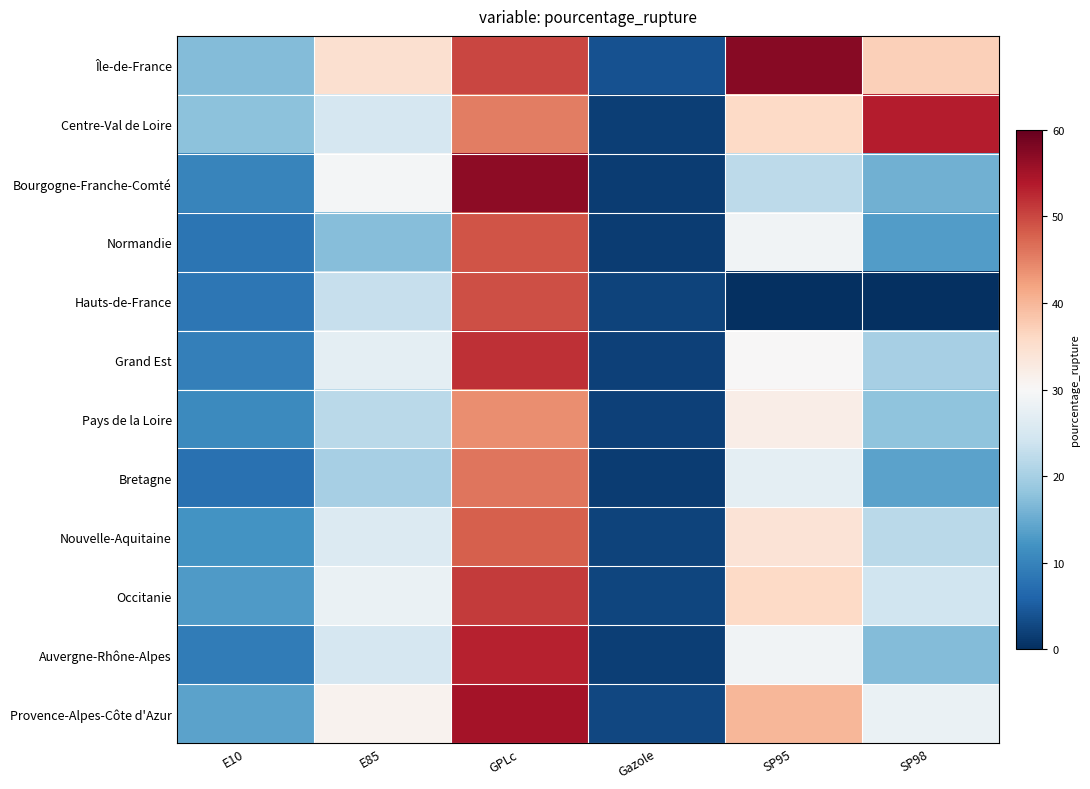

What is the spread (max minus min) of values at SP95?

57.3